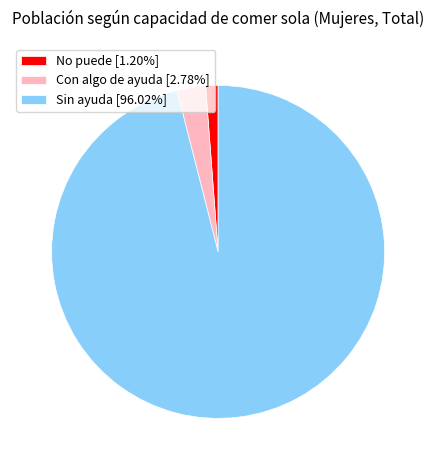

What is the ratio of the value at Sin ayuda [96.02%] to the value at Con algo de ayuda [2.78%]?

34.6